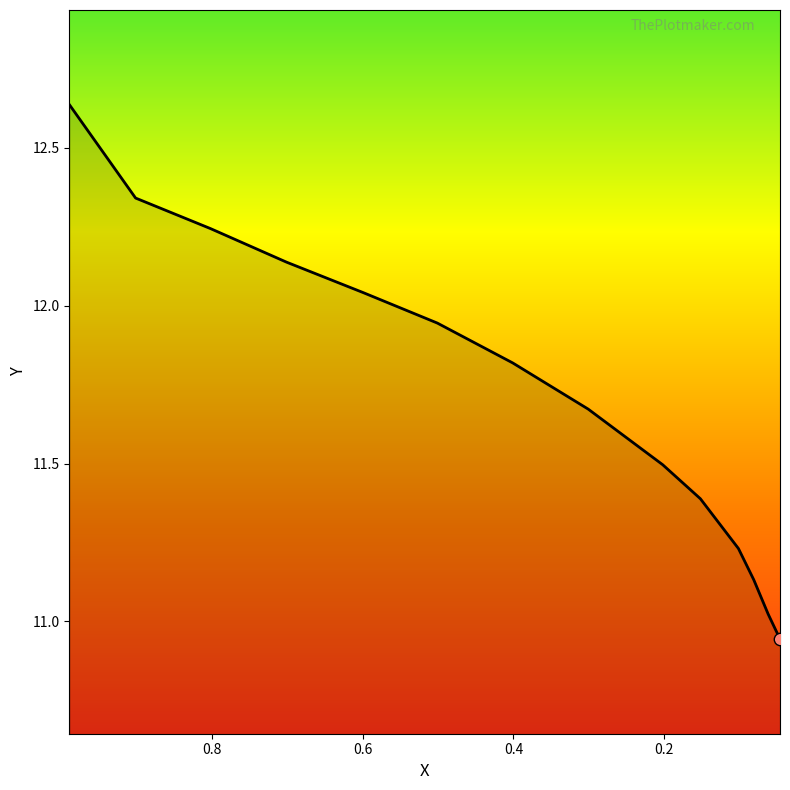

Approximately how many times larger is the value at 0.5992 compared to 0.8016?

1.0